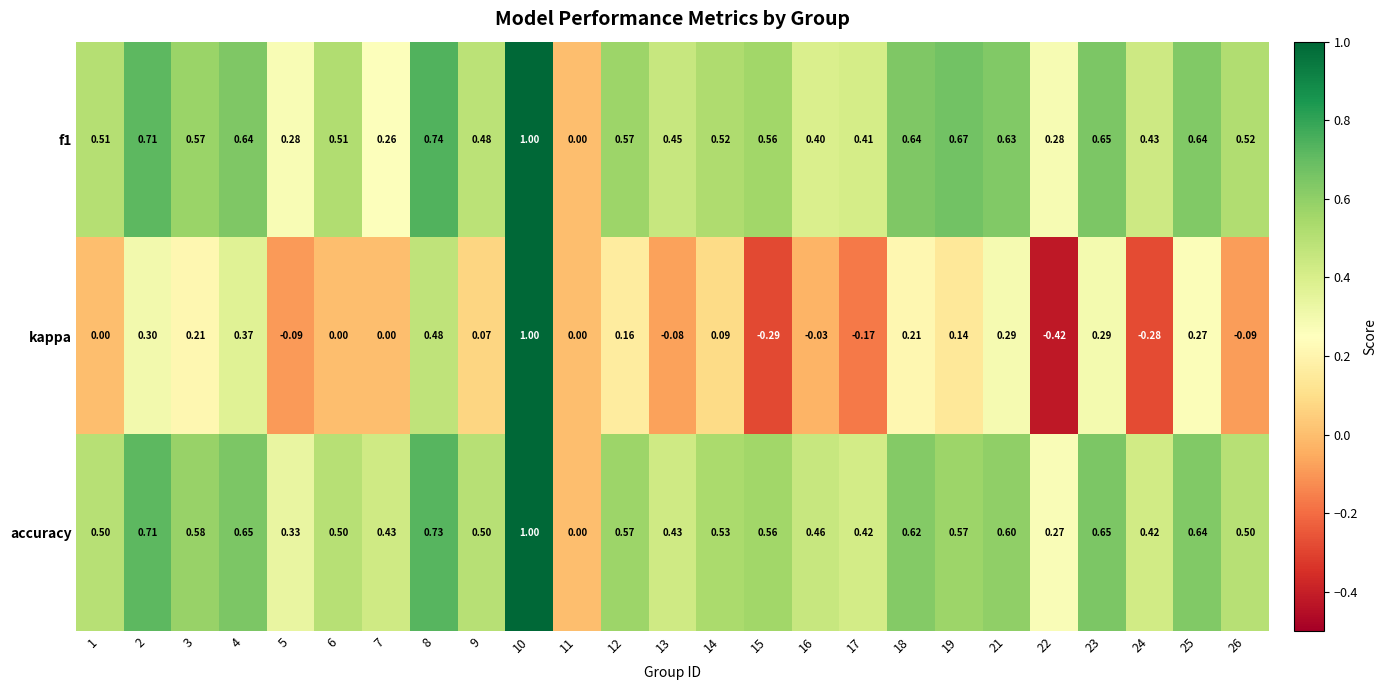

Which series has the largest total across all categories?

accuracy